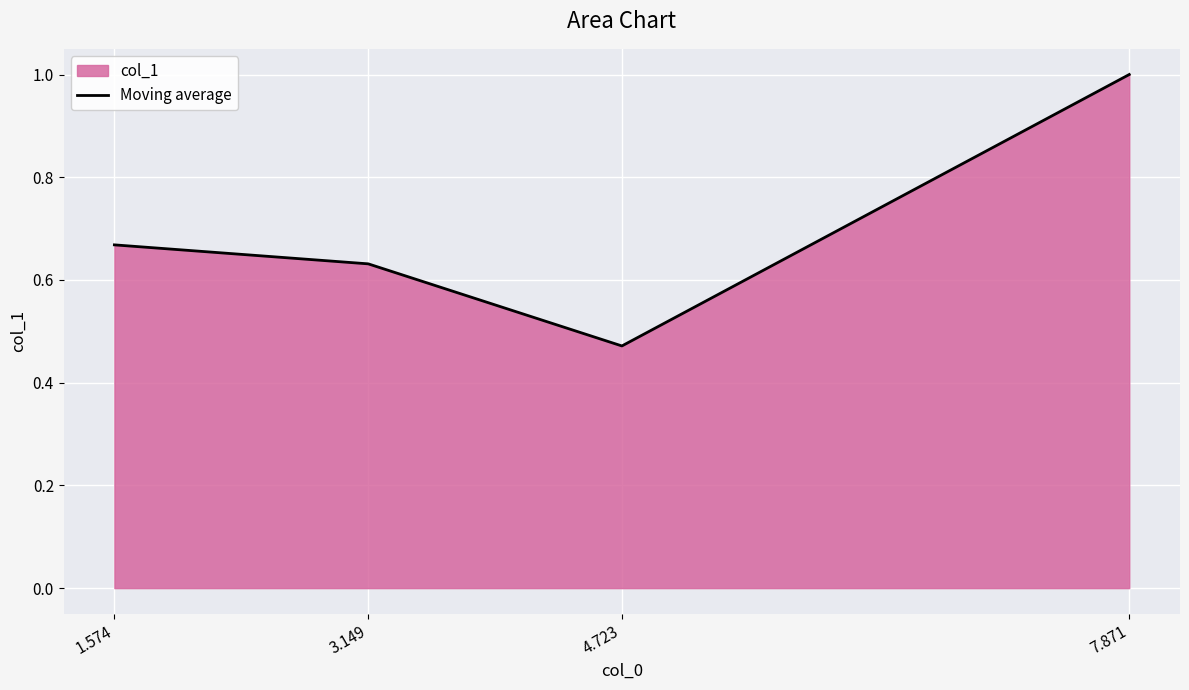

What is the average value?

0.7